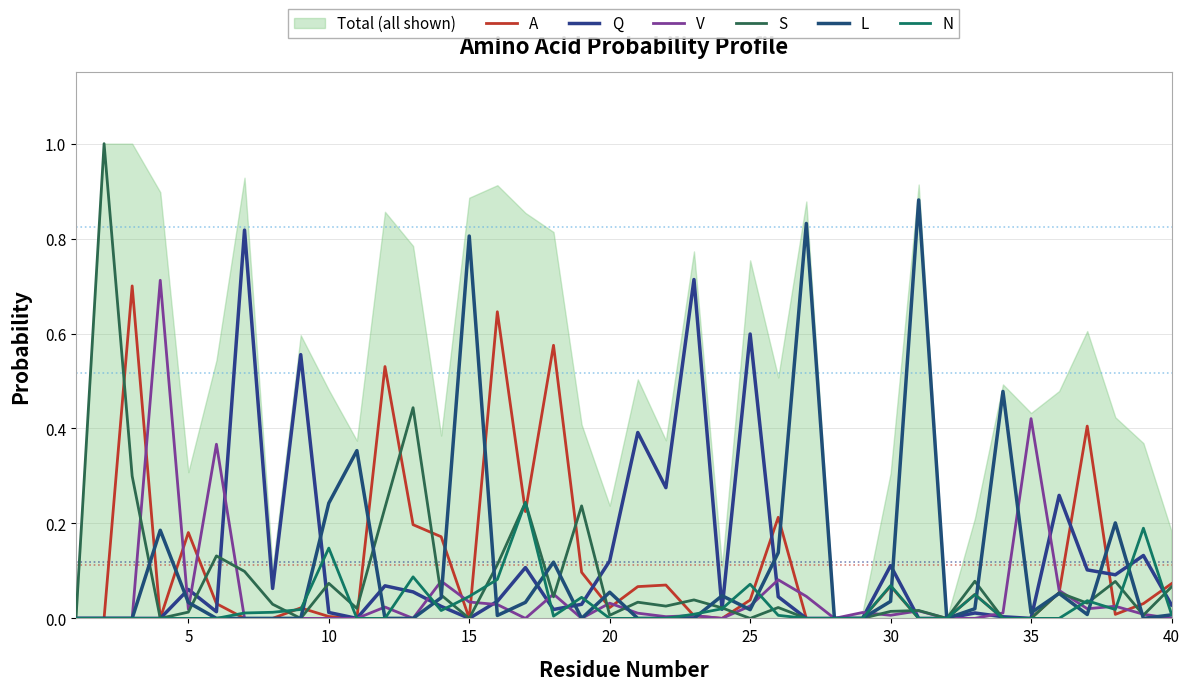

How many interior local peaks does the V series have?

12